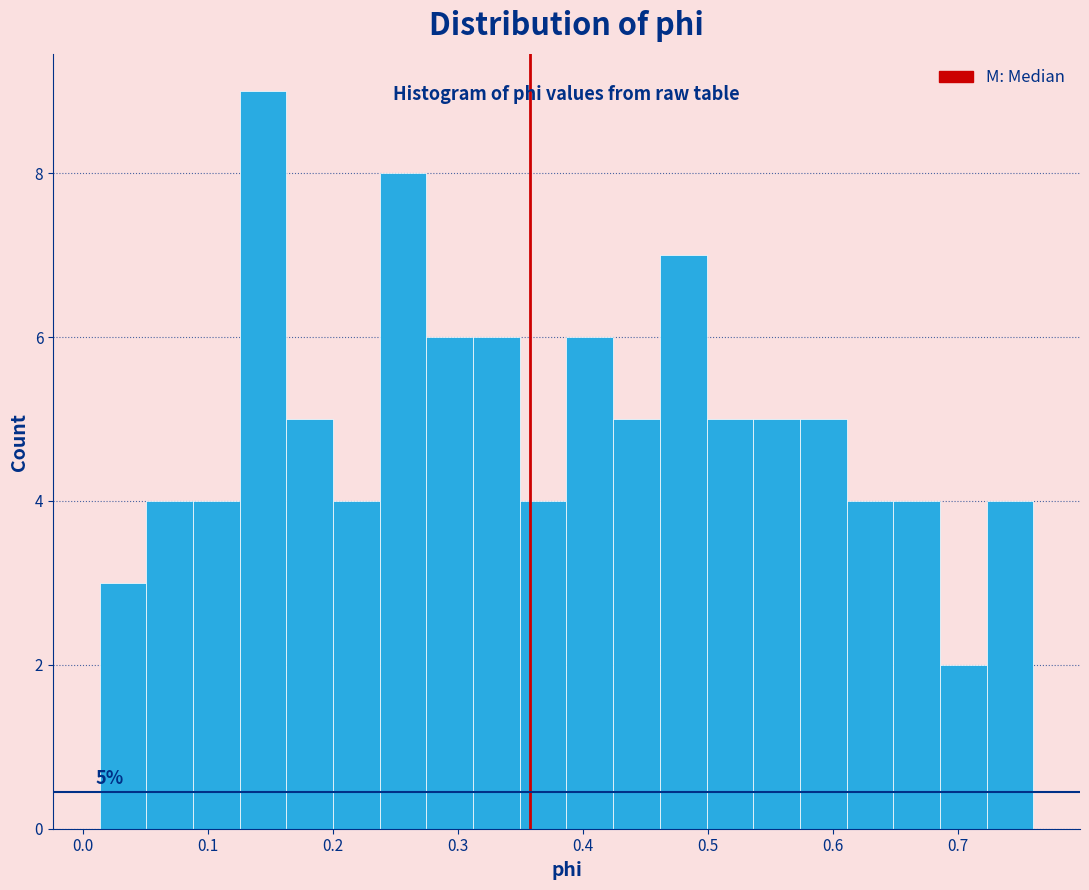

Read against the x-axis, roughly where is the centre of the tallest bar?

0.14